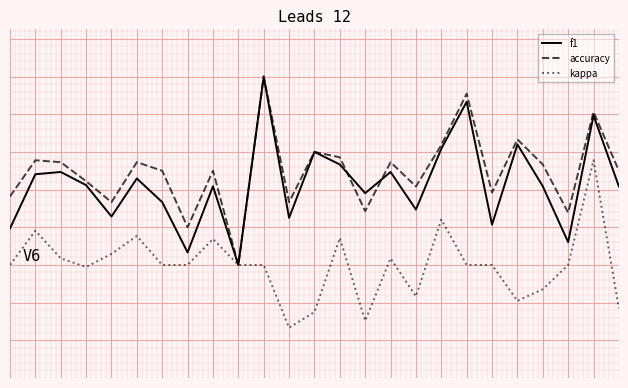

True or false: kappa and accuracy intersect in this chart.

False